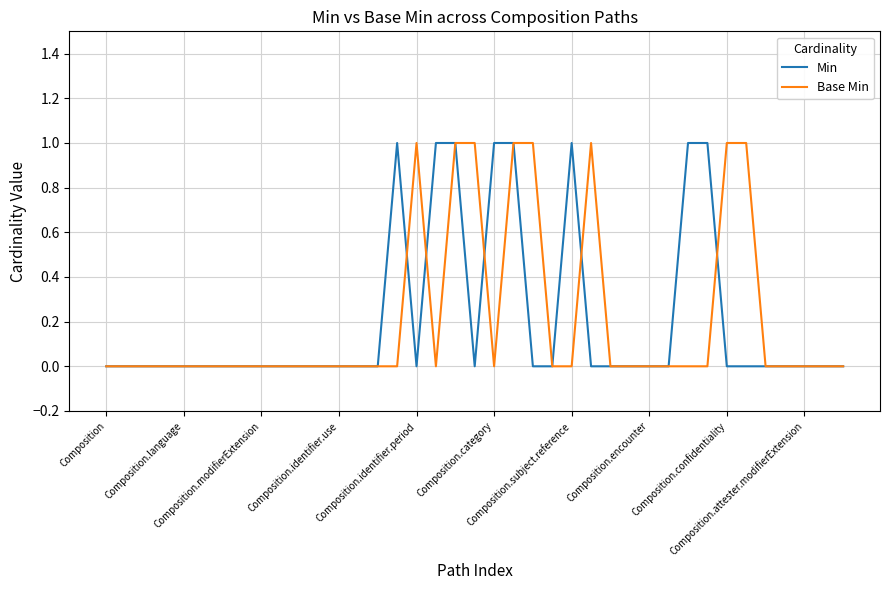

What is the difference between the second highest and minimum values in the Min series?

1